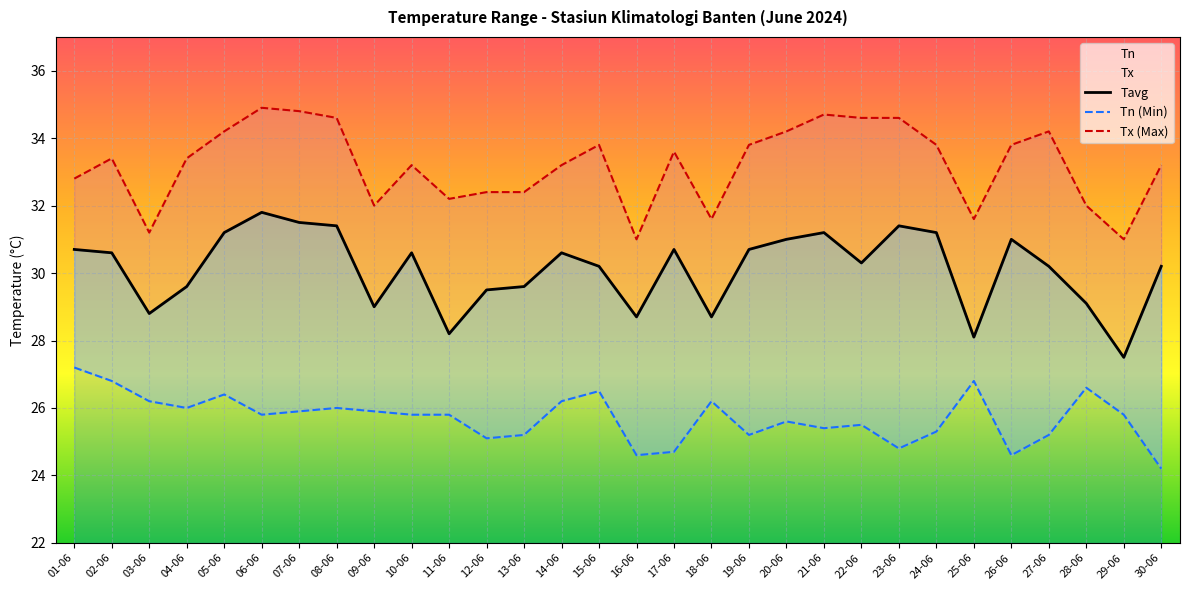

Reading left to right, transcribe all the data shown in this chart.

Tavg: 30.7	30.6	28.8	29.6	31.2	31.8	31.5	31.4	29.0	30.6	28.2	29.5	29.6	30.6	30.2	28.7	30.7	28.7	30.7	31.0	31.2	30.3	31.4	31.2	28.1	31.0	30.2	29.1	27.5	30.2
Tn (Min): 27.2	26.8	26.2	26.0	26.4	25.8	25.9	26.0	25.9	25.8	25.8	25.1	25.2	26.2	26.5	24.6	24.7	26.2	25.2	25.6	25.4	25.5	24.8	25.3	26.8	24.6	25.2	26.6	25.8	24.2
Tx (Max): 32.8	33.4	31.2	33.4	34.2	34.9	34.8	34.6	32.0	33.2	32.2	32.4	32.4	33.2	33.8	31.0	33.6	31.6	33.8	34.2	34.7	34.6	34.6	33.8	31.6	33.8	34.2	32.0	31.0	33.2